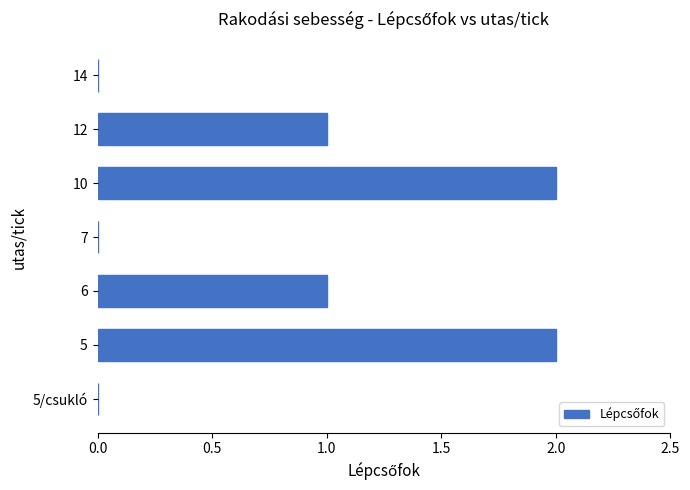

What is the sum of all values?

6